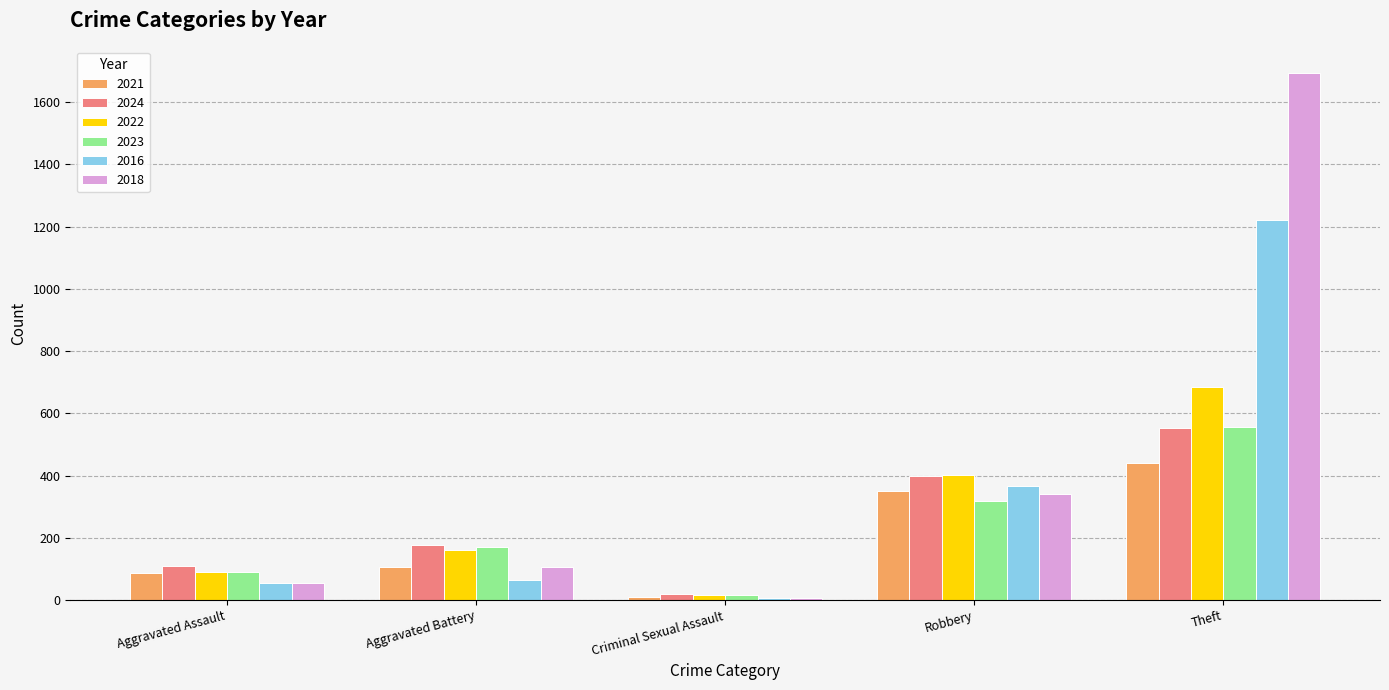

Are the bars horizontal?

No